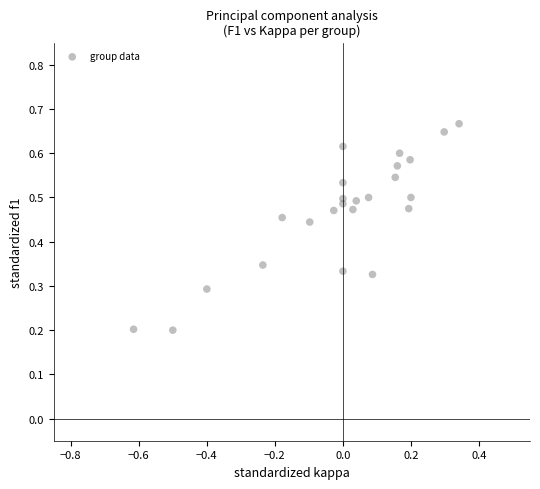

What is the range of X values (max minus min)?

1.0